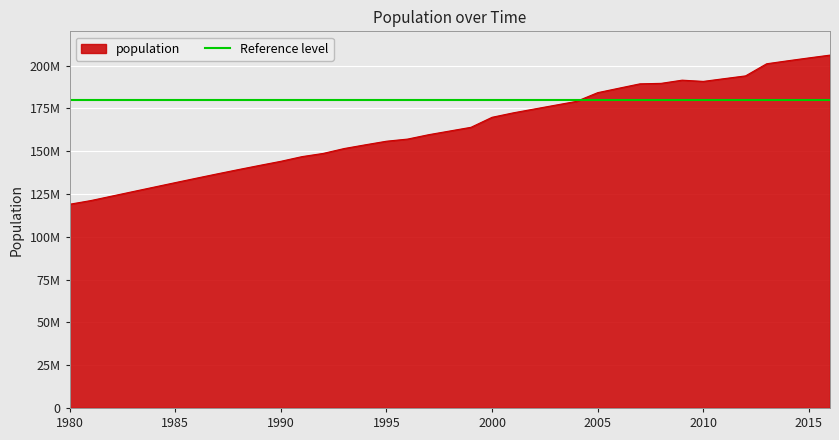

What is the value of the 25th point from the left?

179108134